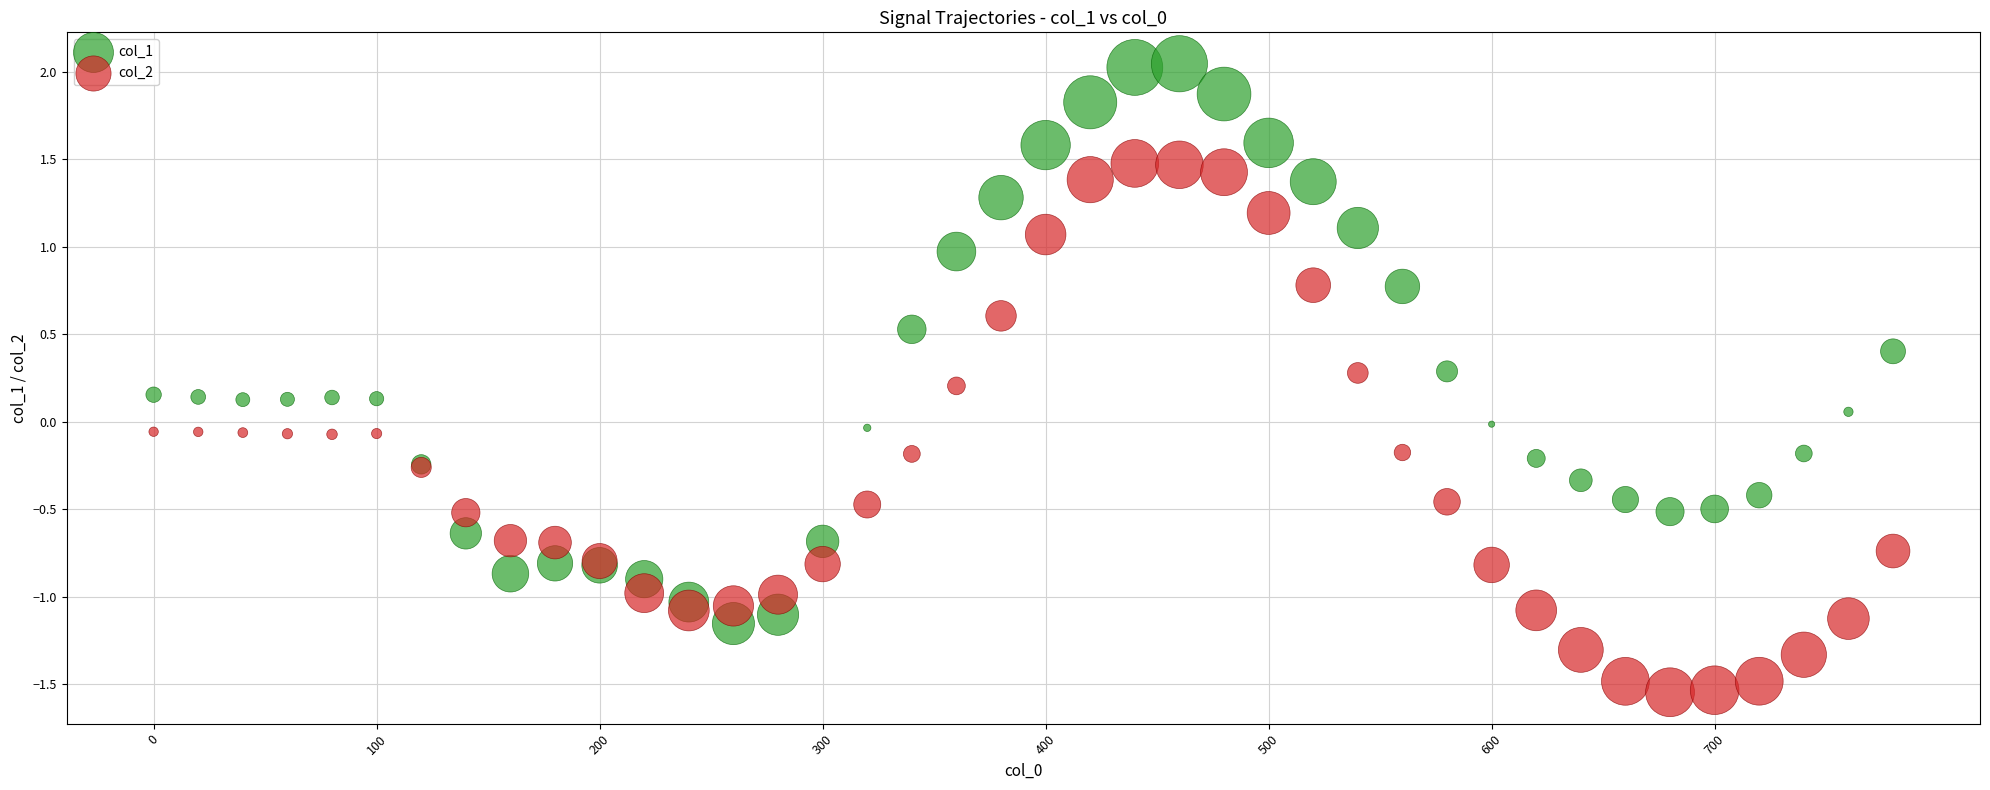

Which series contains the lowest Y value?

col_2